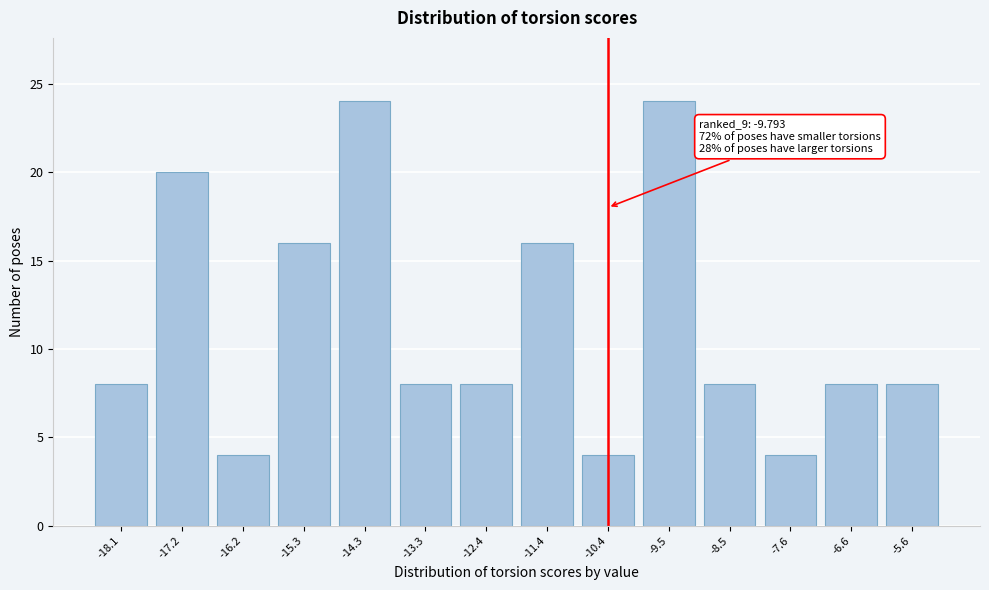

Reading left to right, transcribe all the data shown in this chart.

-18.1=8	-17.2=20	-16.2=4	-15.3=16	-14.3=24	-13.3=8	-12.4=8	-11.4=16	-10.4=4	-9.5=24	-8.5=8	-7.6=4	-6.6=8	-5.6=8